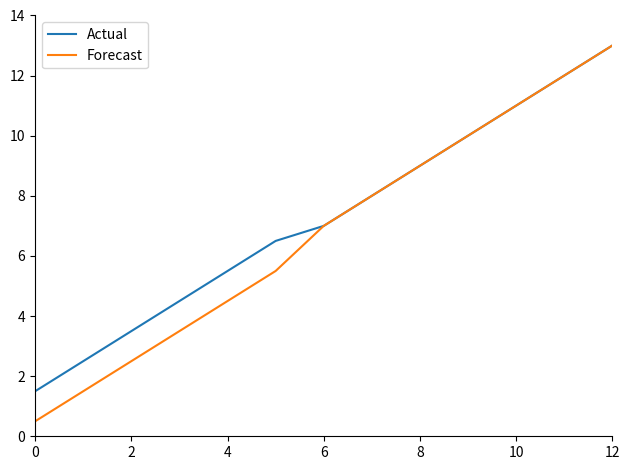

What is the average value of the Forecast series?

6.8